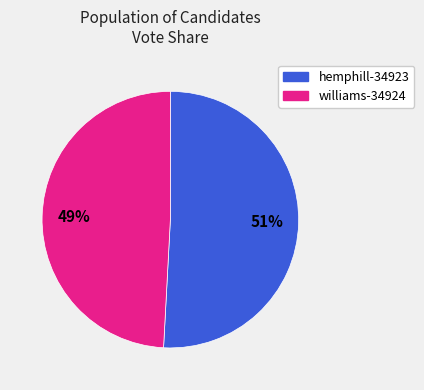

Which category has the smallest portion of the pie?

williams-34924